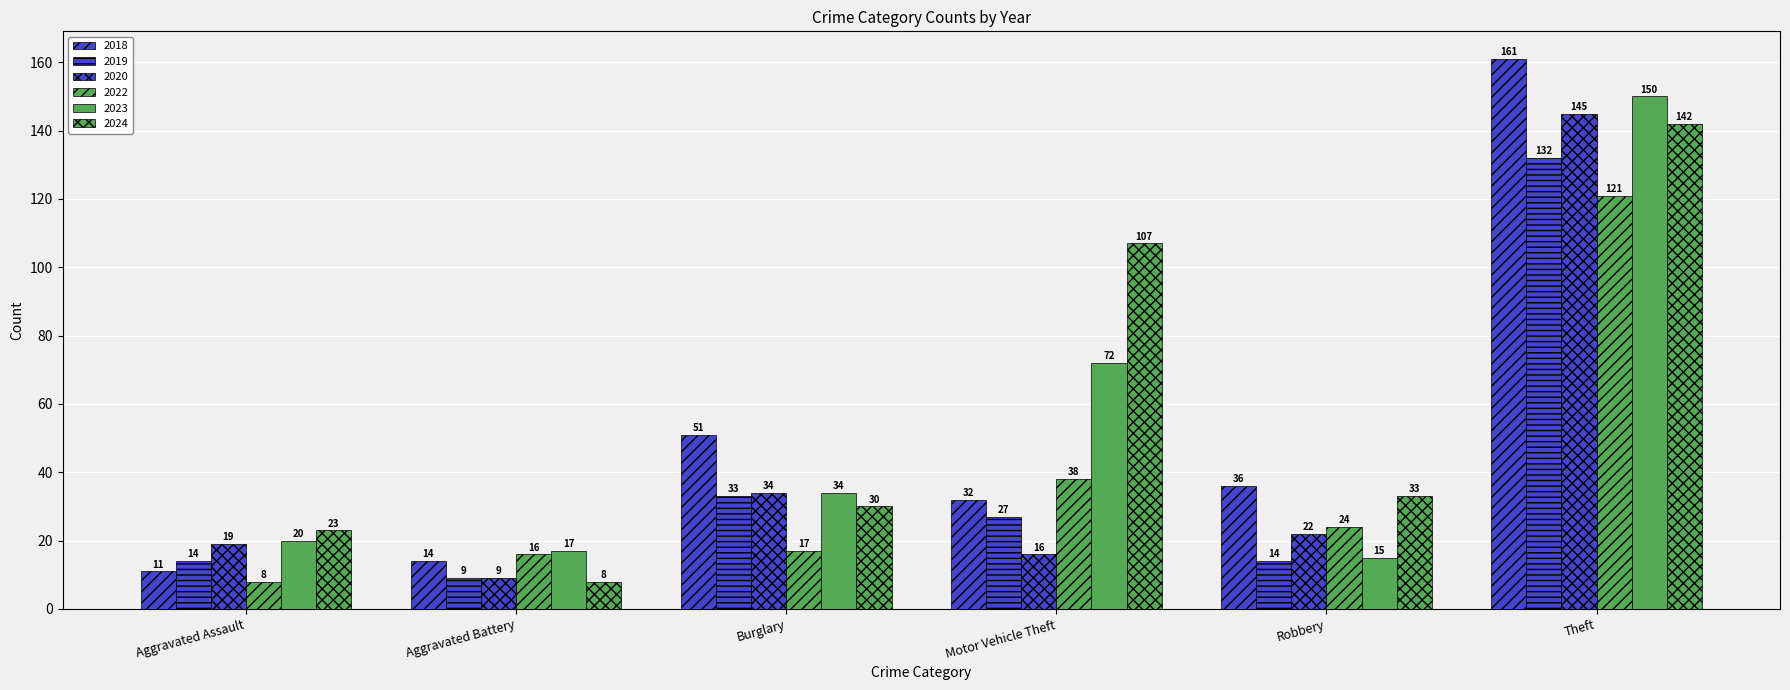

Does the chart contain any negative values?

No